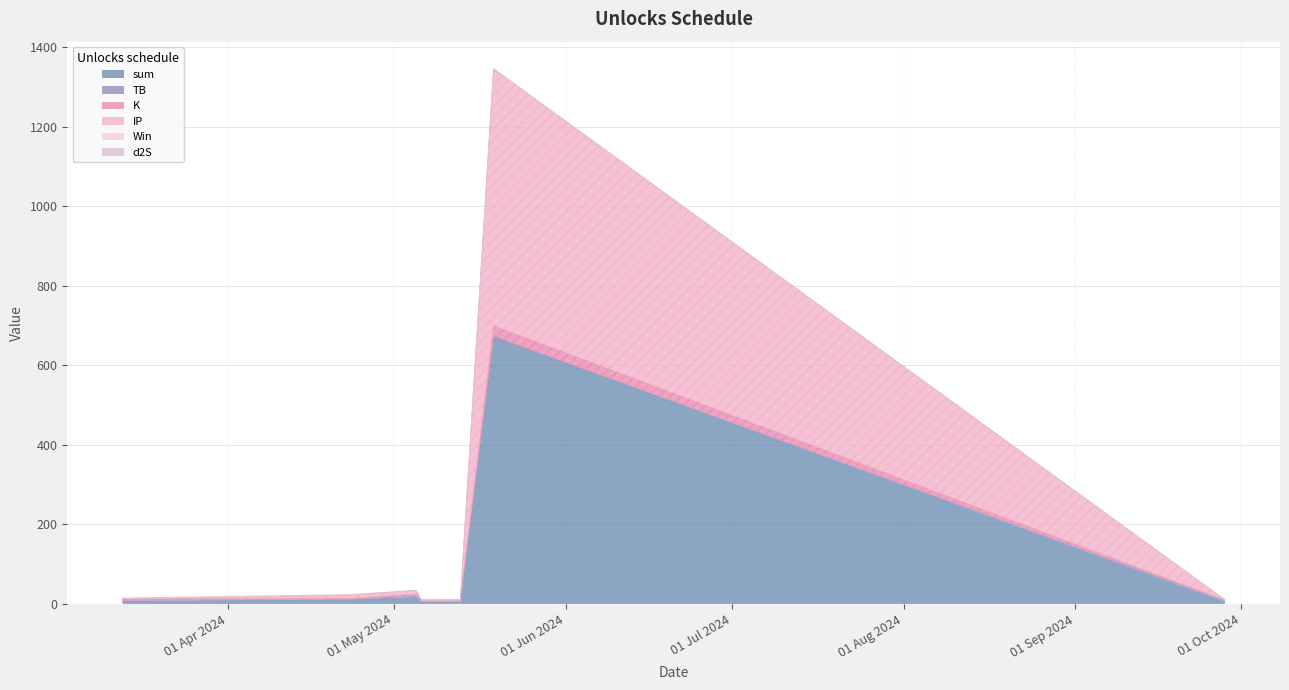

What position from the right is 2024-05-06?

4